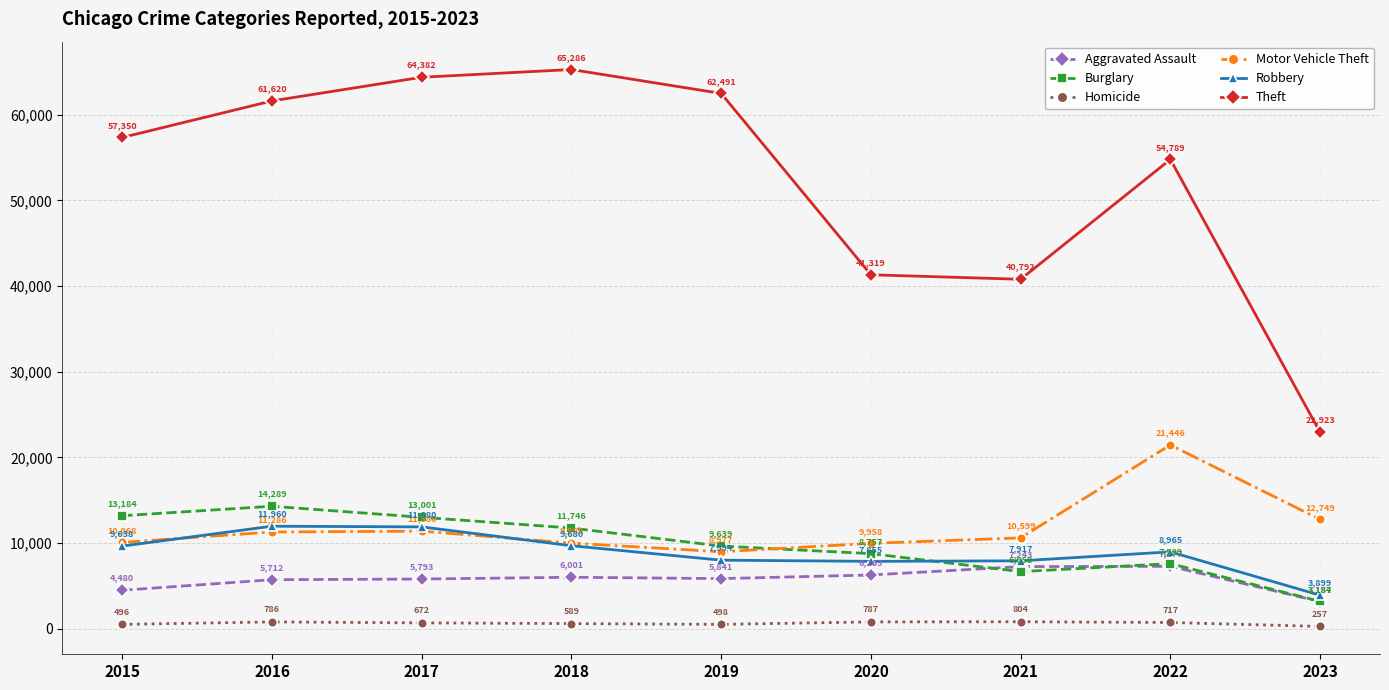

What is the sum of all Homicide values?

5606